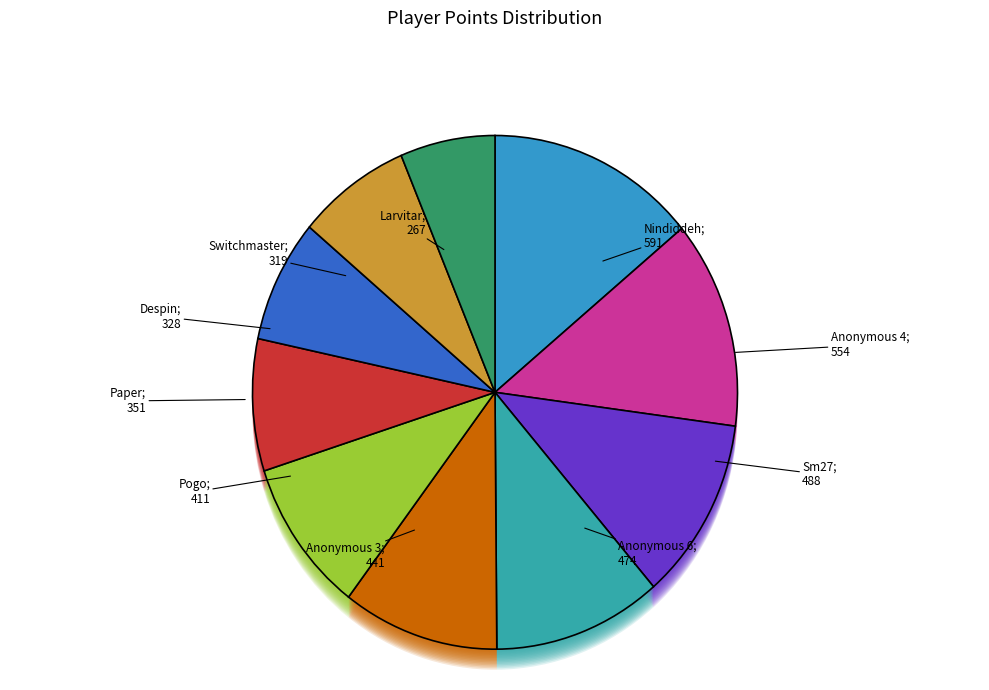

What is the change in value from Nindiddeh to Paper?

-240